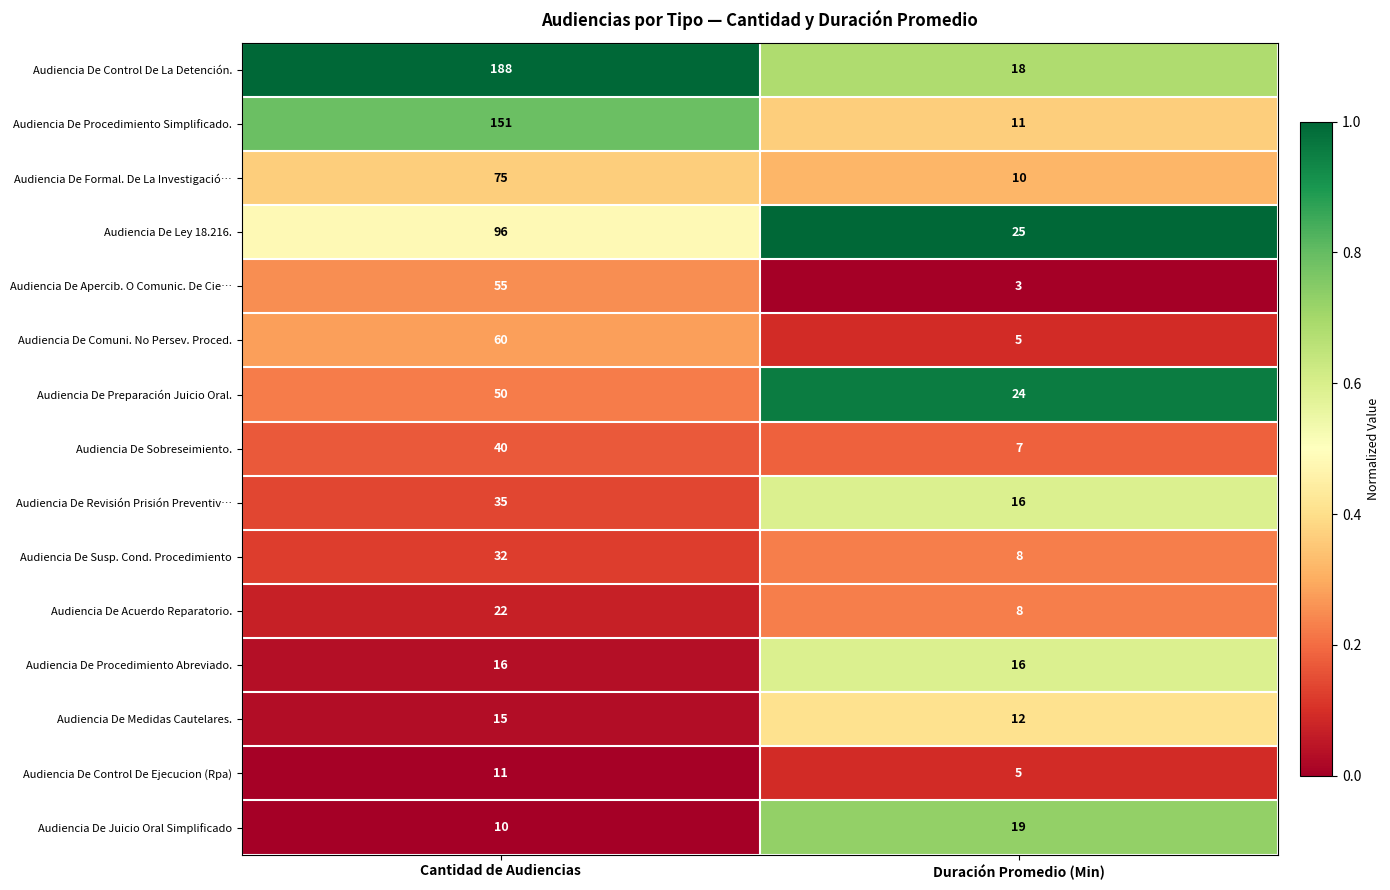

Reading left to right, transcribe all the data shown in this chart.

Audiencia De Control De La Detención.: Cantidad de Audiencias=188	Duración Promedio (Min)=18
Audiencia De Procedimiento Simplificado.: Cantidad de Audiencias=151	Duración Promedio (Min)=11
Audiencia De Formal. De La Investigació…: Cantidad de Audiencias=75	Duración Promedio (Min)=10
Audiencia De Ley 18.216.: Cantidad de Audiencias=96	Duración Promedio (Min)=25
Audiencia De Apercib. O Comunic. De Cie…: Cantidad de Audiencias=55	Duración Promedio (Min)=3
Audiencia De Comuni. No Persev. Proced.: Cantidad de Audiencias=60	Duración Promedio (Min)=5
Audiencia De Preparación Juicio Oral.: Cantidad de Audiencias=50	Duración Promedio (Min)=24
Audiencia De Sobreseimiento.: Cantidad de Audiencias=40	Duración Promedio (Min)=7
Audiencia De Revisión Prisión Preventiv…: Cantidad de Audiencias=35	Duración Promedio (Min)=16
Audiencia De Susp. Cond. Procedimiento: Cantidad de Audiencias=32	Duración Promedio (Min)=8
Audiencia De Acuerdo Reparatorio.: Cantidad de Audiencias=22	Duración Promedio (Min)=8
Audiencia De Procedimiento Abreviado.: Cantidad de Audiencias=16	Duración Promedio (Min)=16
Audiencia De Medidas Cautelares.: Cantidad de Audiencias=15	Duración Promedio (Min)=12
Audiencia De Control De Ejecucion (Rpa): Cantidad de Audiencias=11	Duración Promedio (Min)=5
Audiencia De Juicio Oral Simplificado: Cantidad de Audiencias=10	Duración Promedio (Min)=19